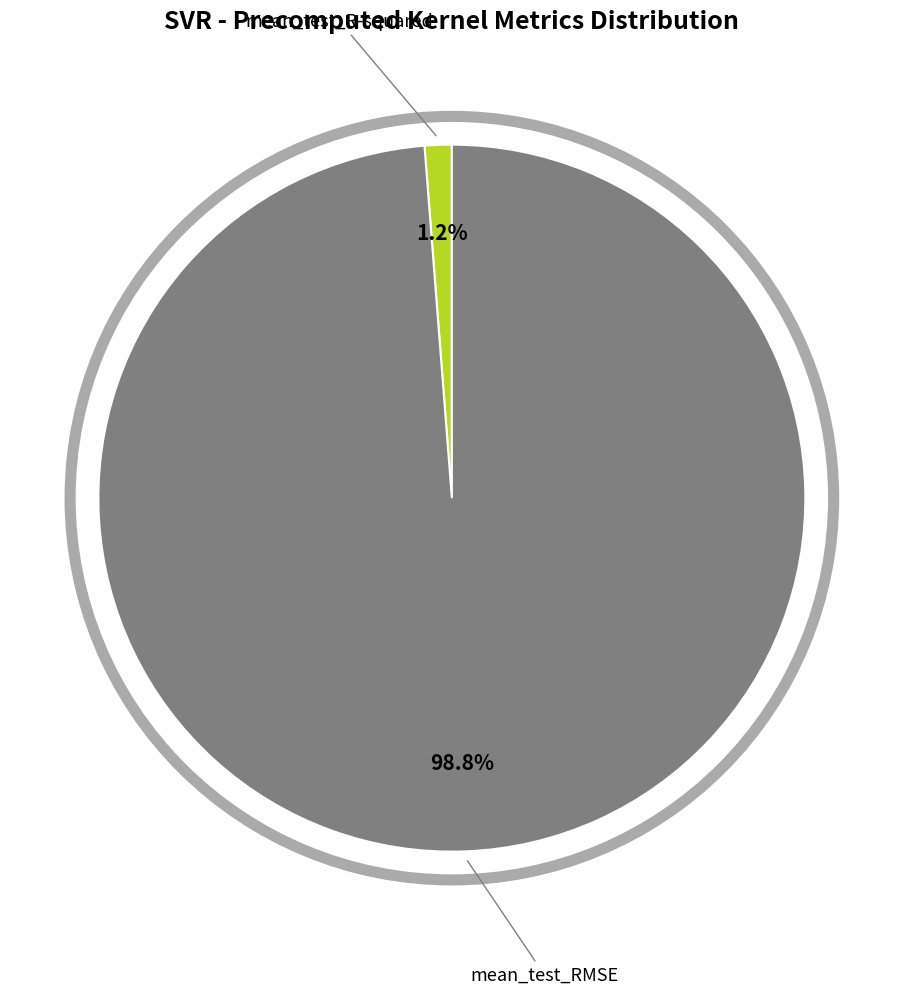

Is there any slice that represents more than half of the pie?

Yes